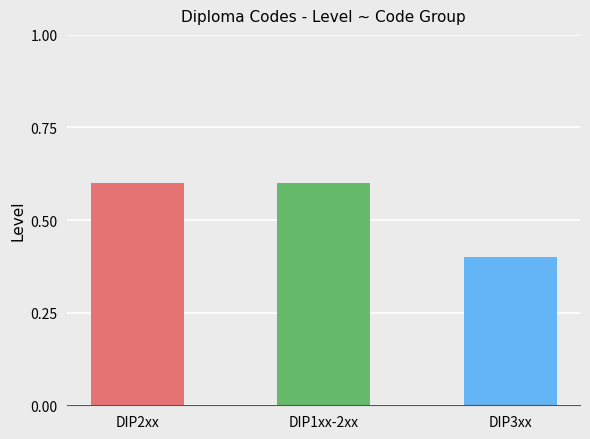

What is the difference between the maximum and minimum values?

0.2